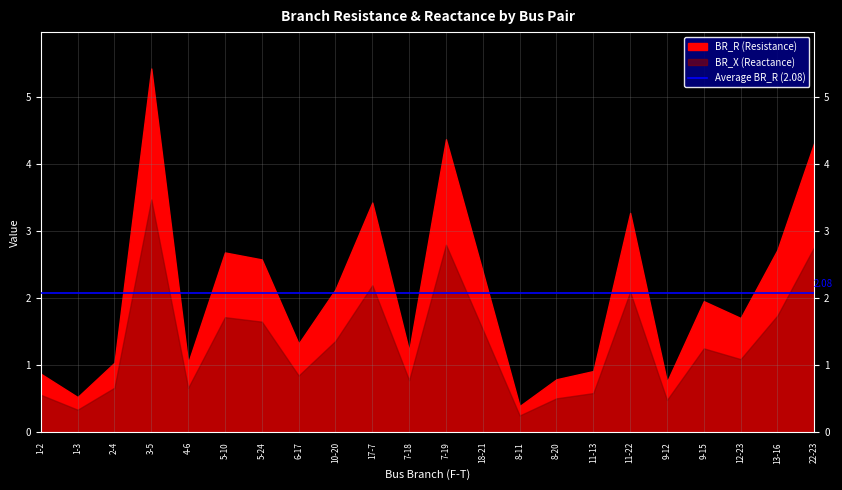

Rank the series at 11-22 from highest to lowest value.

BR_R, BR_X